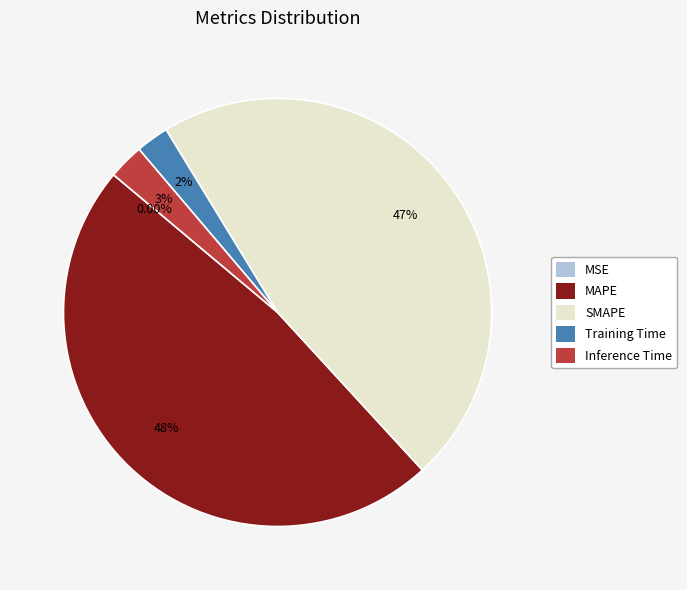

Which has a higher value, Training Time or MAPE?

MAPE